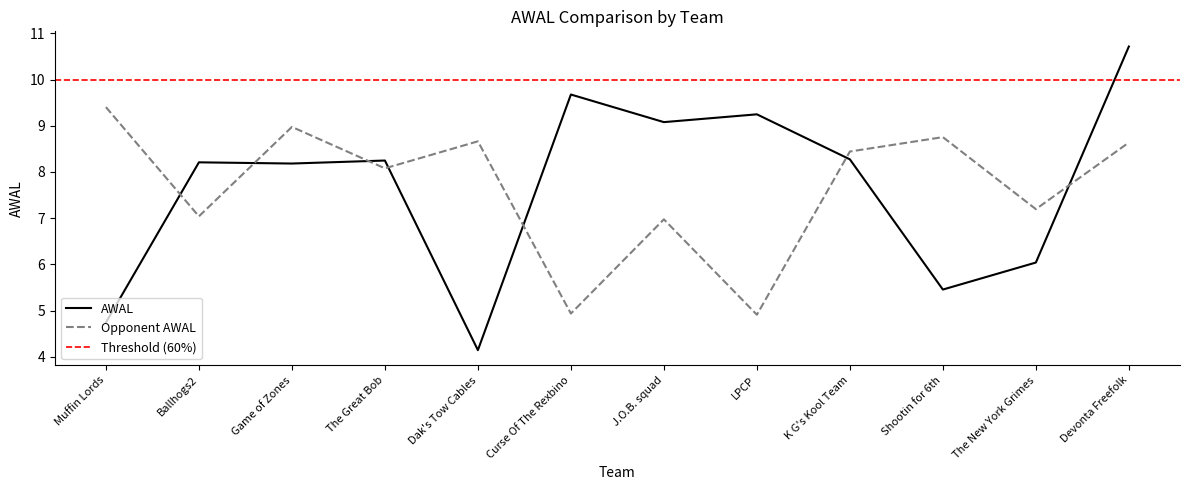

List the series in order of their peak value, lowest first.

Opponent AWAL, AWAL